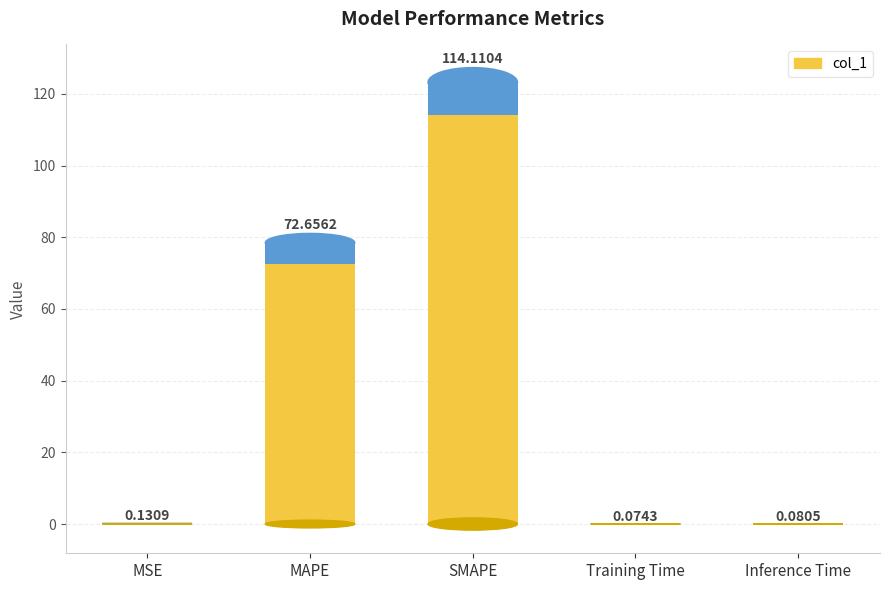

What is the label of the 2nd bar from the right?

Training Time